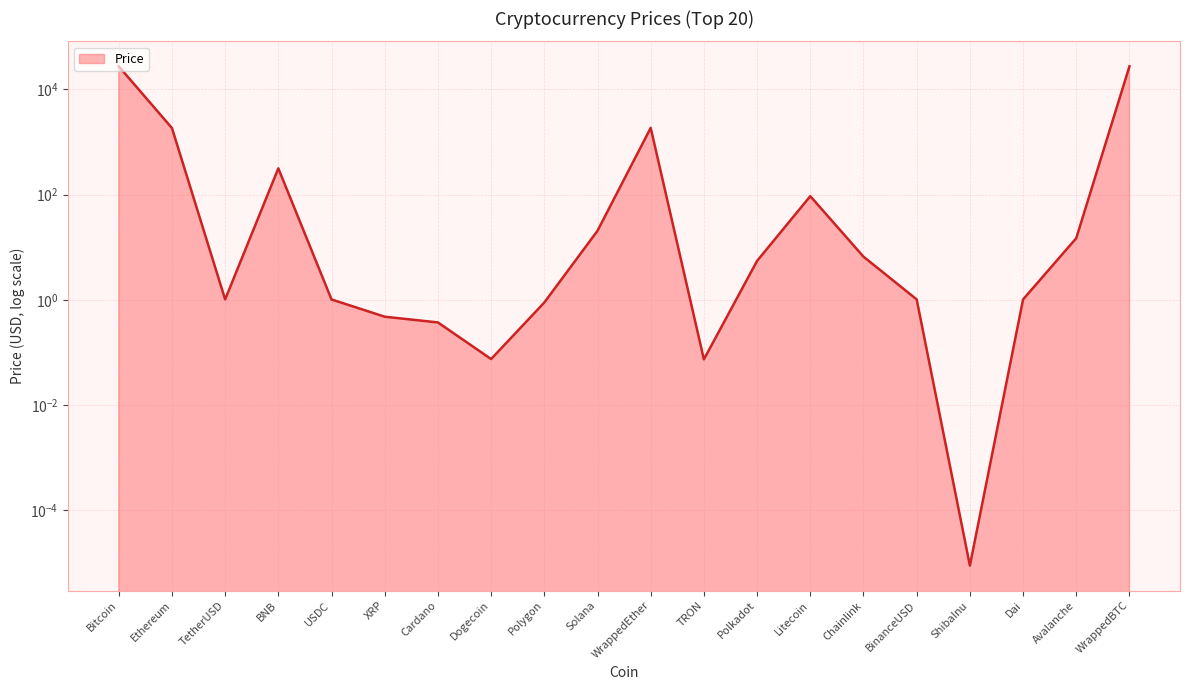

Between Litecoin and BNB, which is larger?

BNB